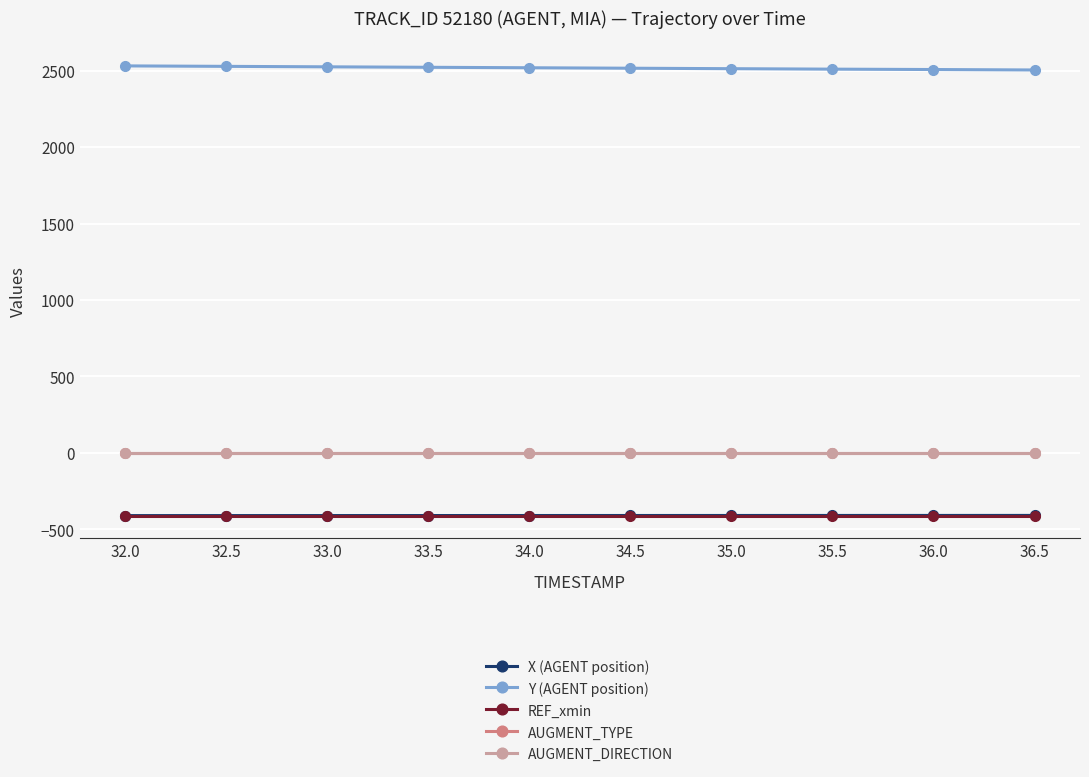

The Y (AGENT position) series shows 2504.0 at 36.5. True or false?

True